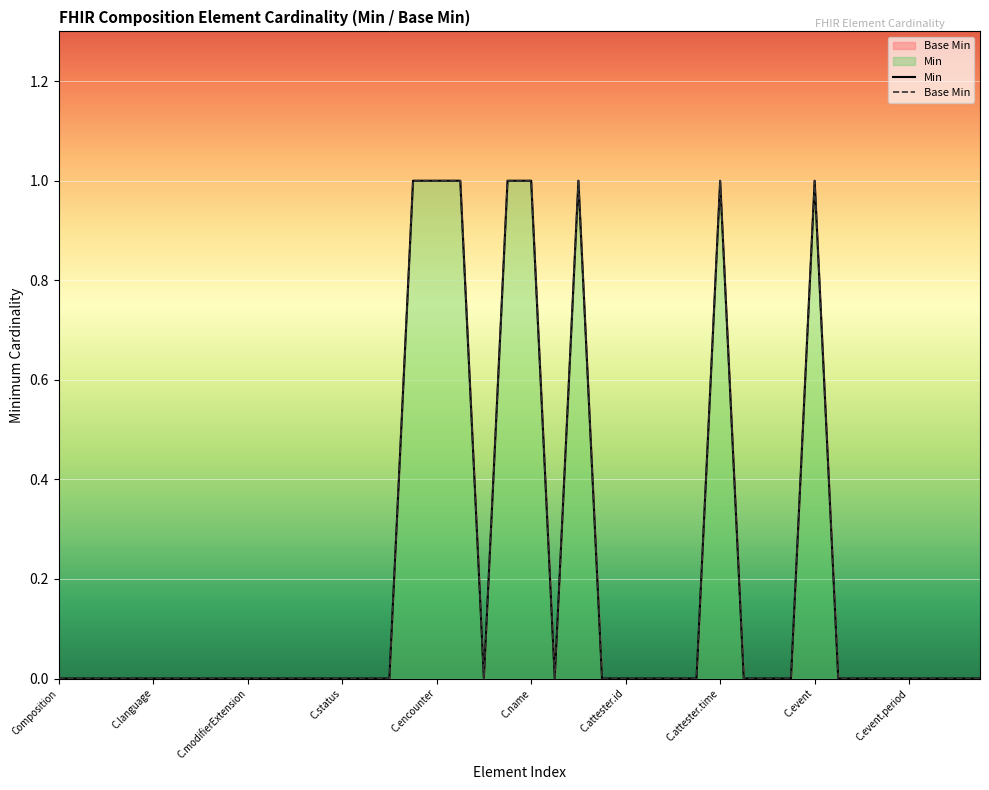

In Base Min, how many points are lower than both neighbors (excluding endpoints)?

2